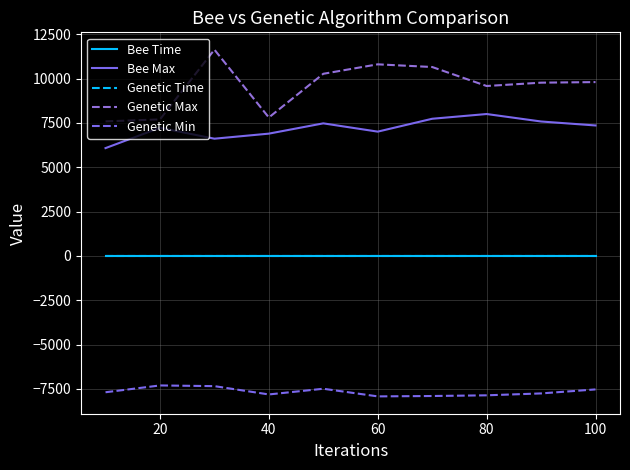

Is this an area chart (filled region under the line)?

No